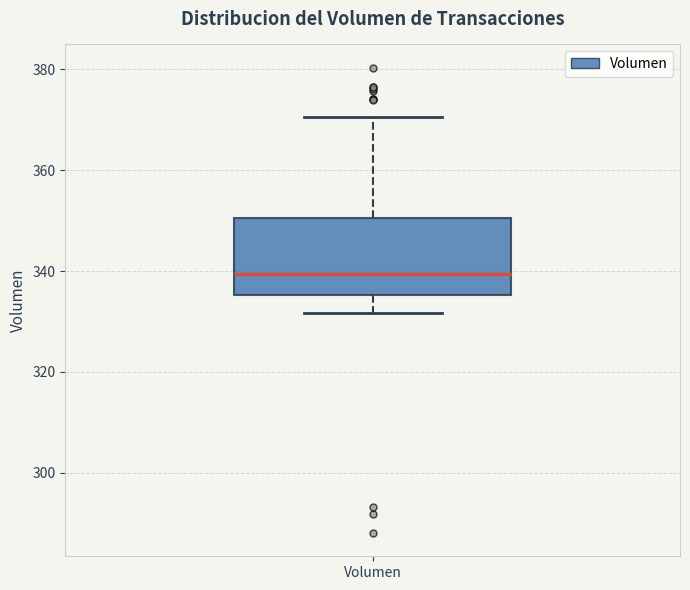

Where is the upper edge of the box for Volumen on the y-axis? The values are not printed on the chart, so give them approximately, as read against the axis.

350